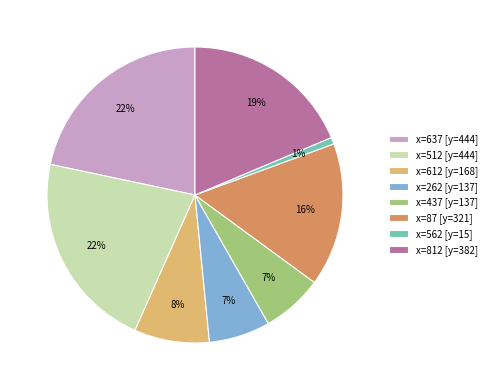

How many segments does this pie chart have?

8